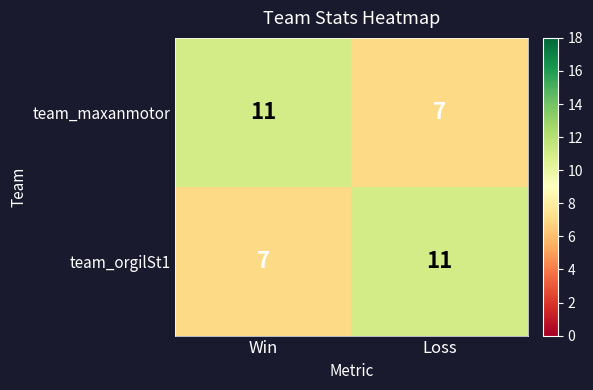

What is the total value across all series at Loss?

18